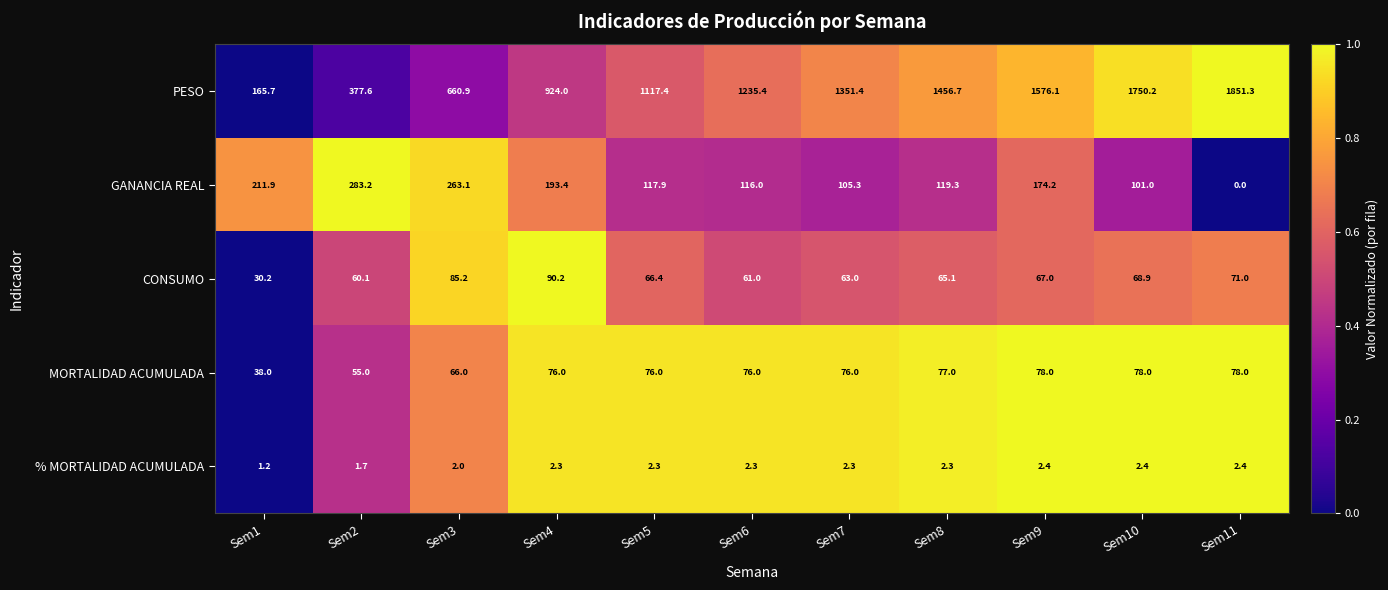

What is the sum of all GANANCIA REAL values?

1685.3